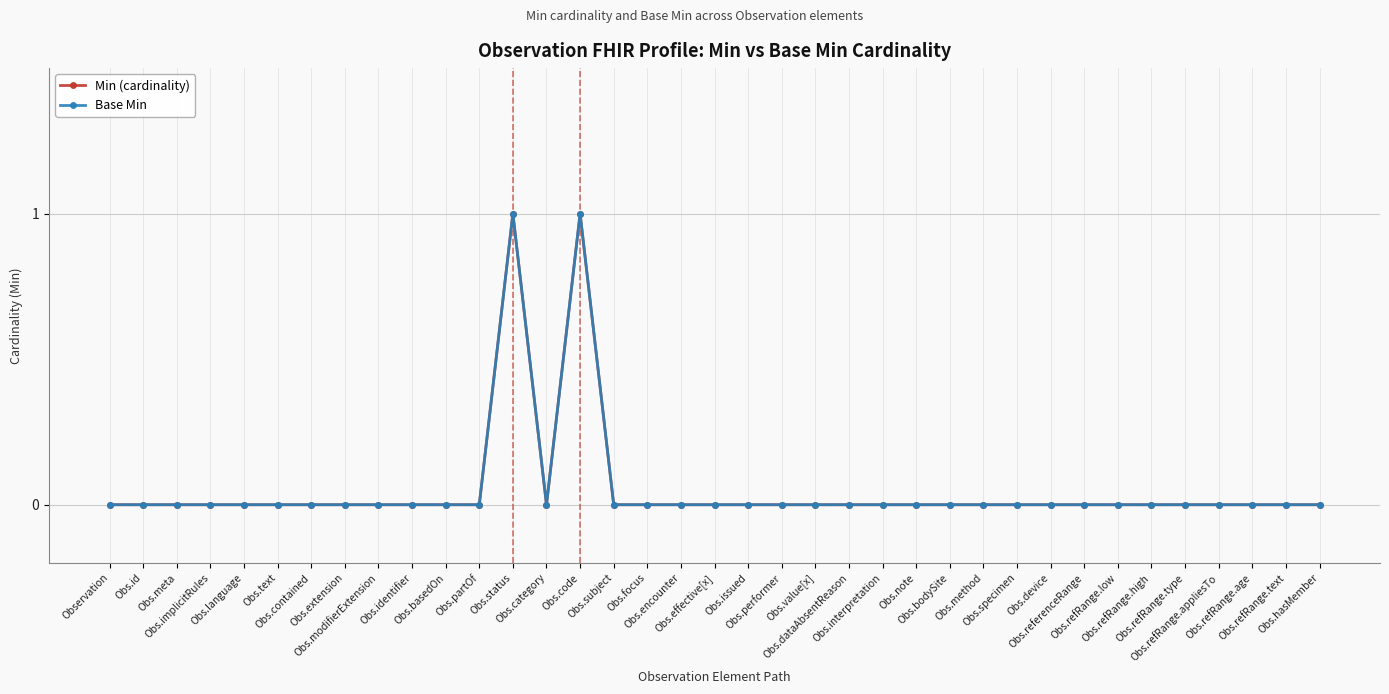

Reading right to left, list all the values displayed in this chart.

Min (cardinality): 0	0	0	0	0	0	0	0	0	0	0	0	0	0	0	0	0	0	0	0	0	0	1	0	1	0	0	0	0	0	0	0	0	0	0	0	0
Base Min: 0	0	0	0	0	0	0	0	0	0	0	0	0	0	0	0	0	0	0	0	0	0	1	0	1	0	0	0	0	0	0	0	0	0	0	0	0